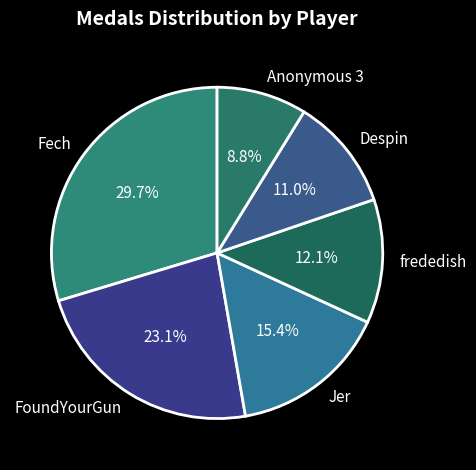

Which category has the biggest portion of the pie?

Fech